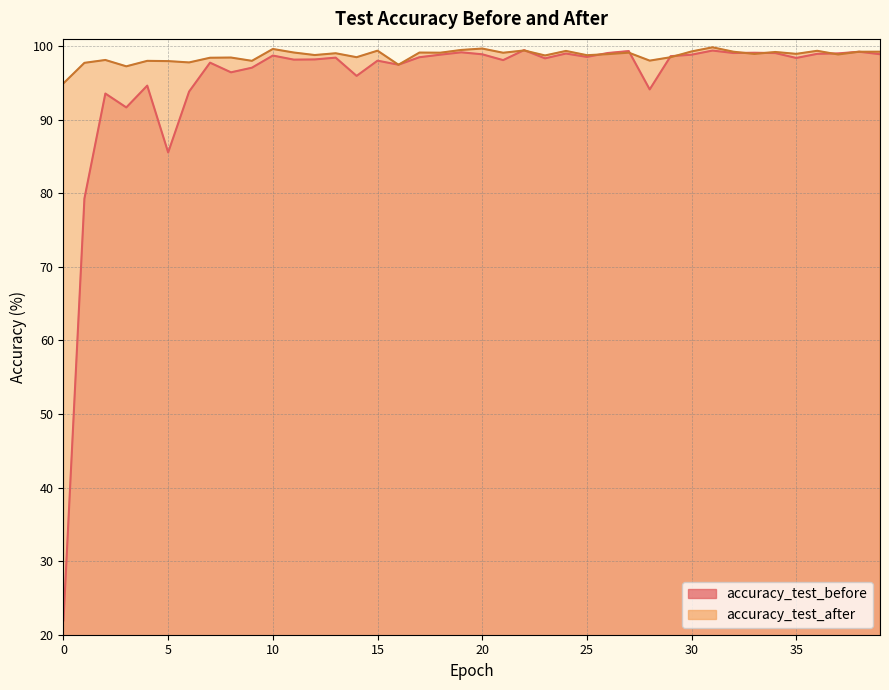

What is the minimum value for accuracy_test_before?

21.9